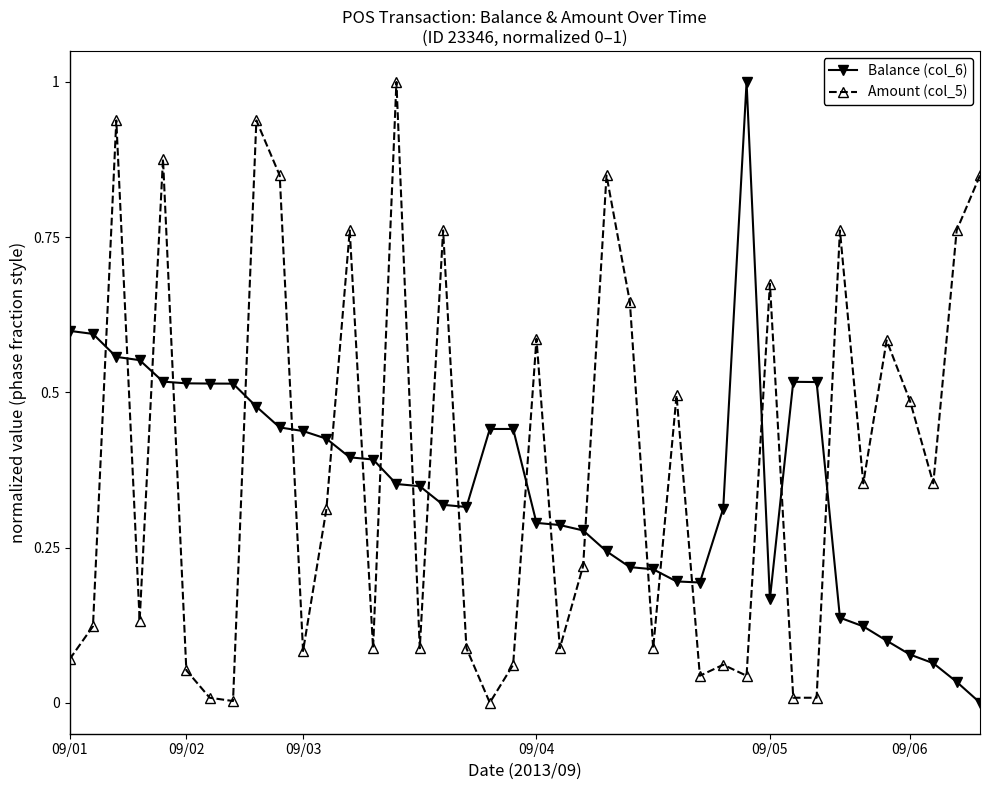

List the series in order of their overall mean, lowest first.

Balance (col_6), Amount (col_5)